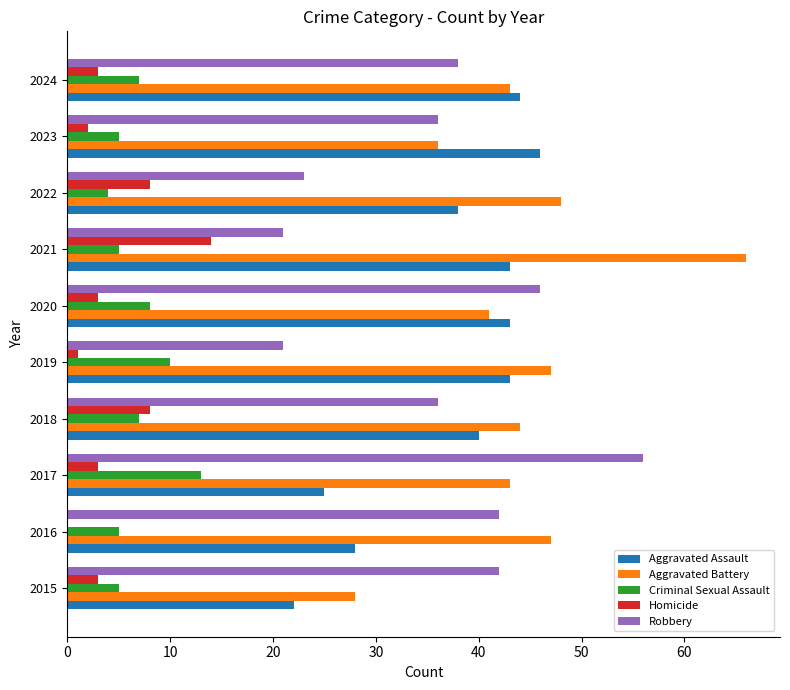

Is it true that Robbery equals 6 at 2021?

False